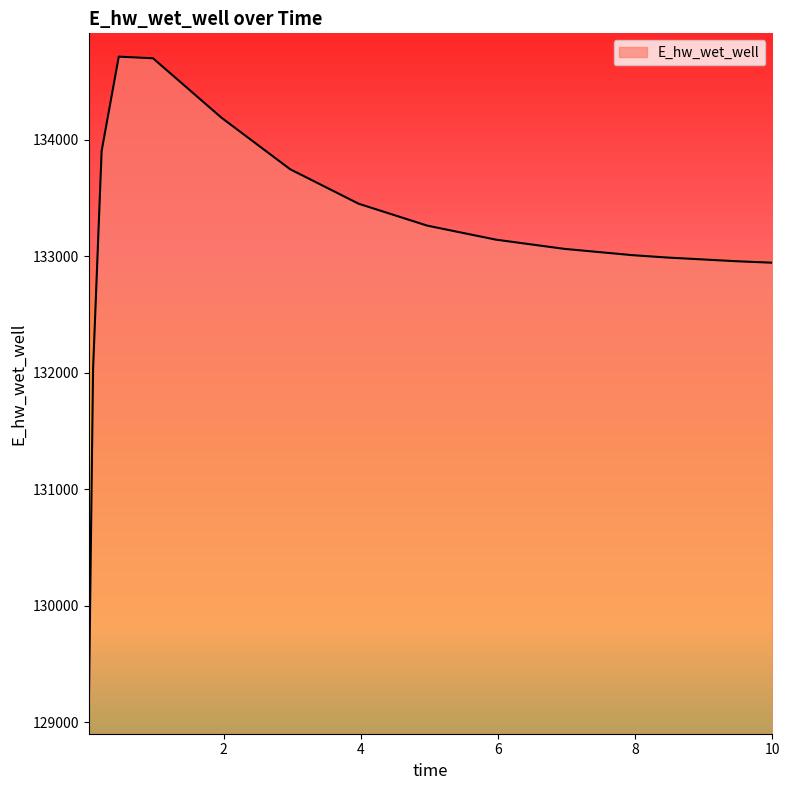

What is the difference between the maximum and minimum values?

5610.5